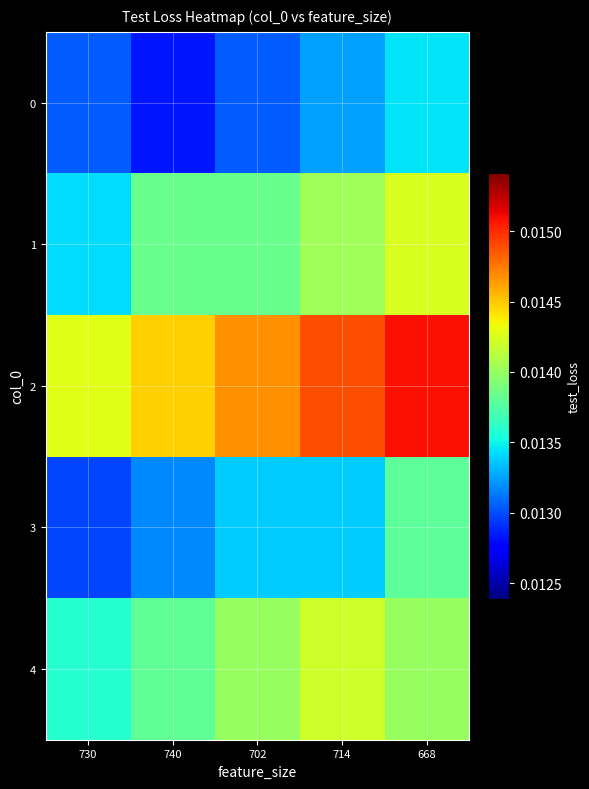

Rank the series at 730 from highest to lowest value.

2, 4, 1, 0, 3